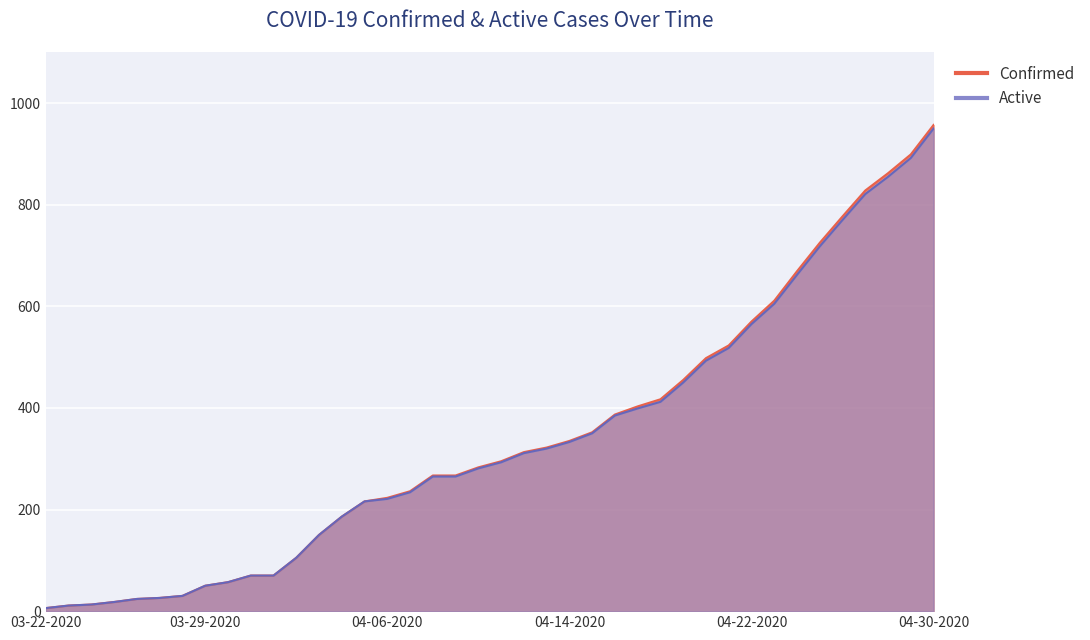

What position from the right is 03-26-2020?

36